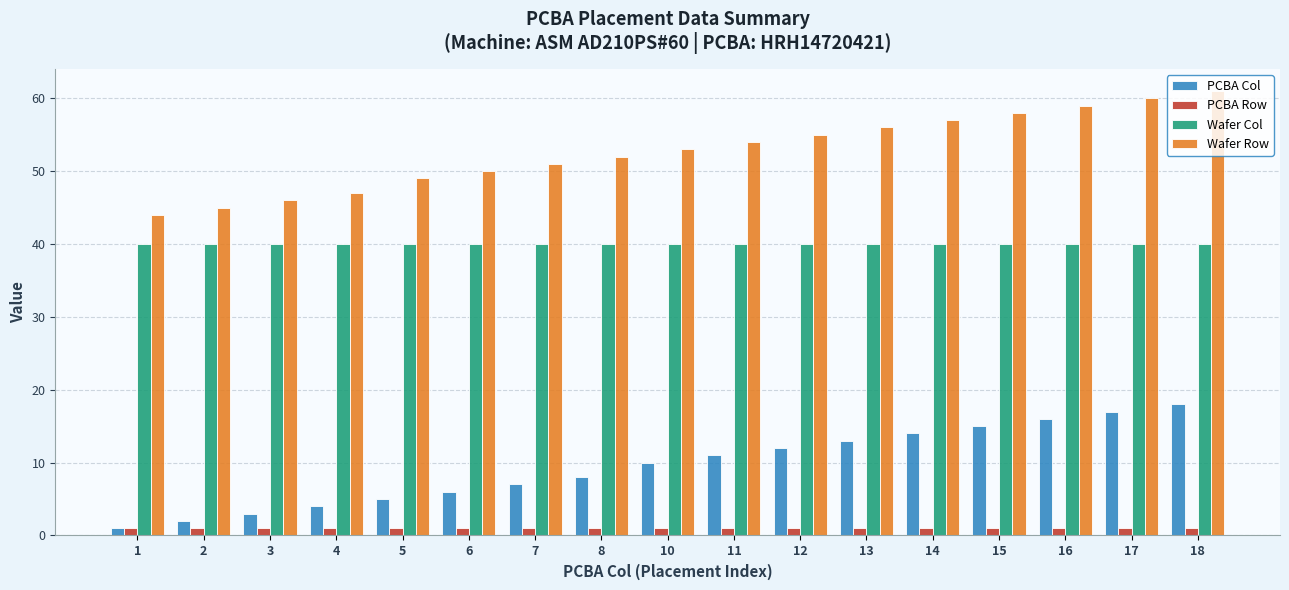

True or false: Wafer Row has a value of 86 at 6.

False